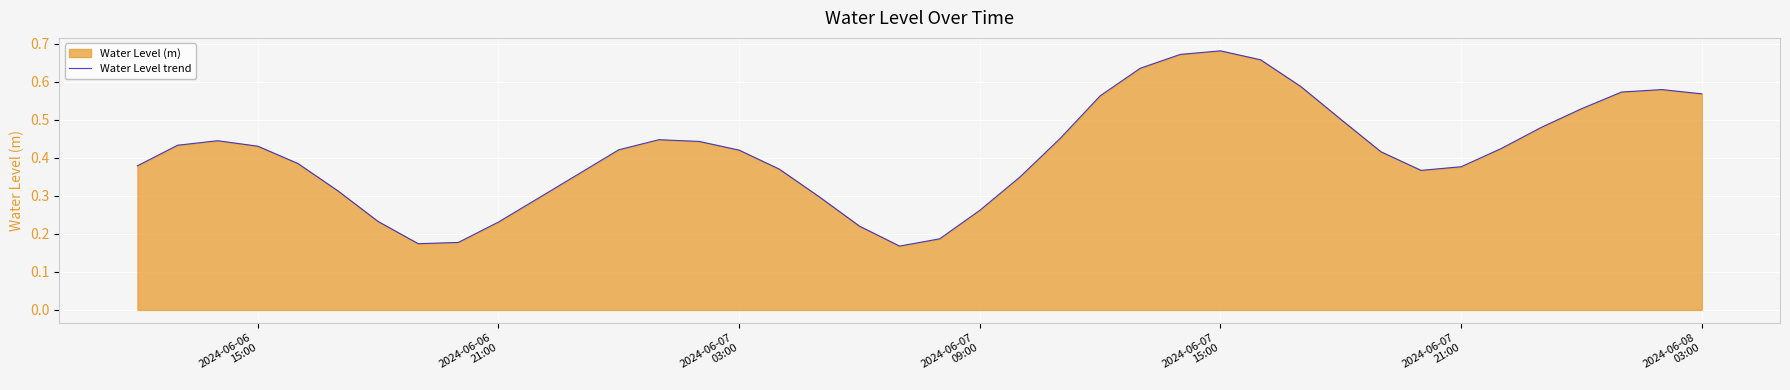

How many lines are shown in the chart?

1